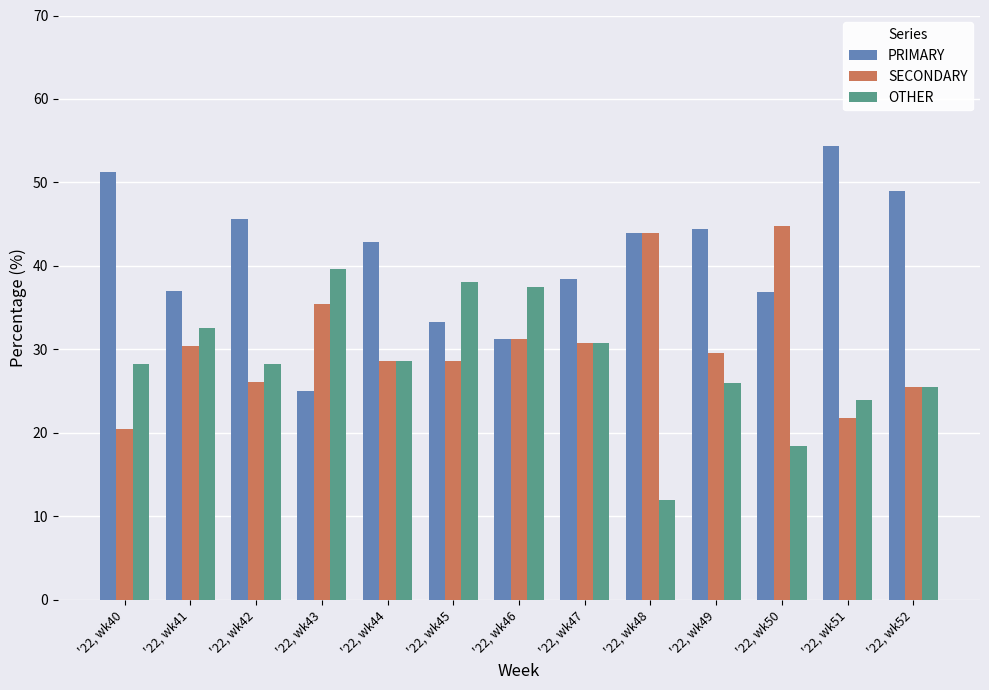

At which category does the chart reach its minimum across all series?

'22, wk48